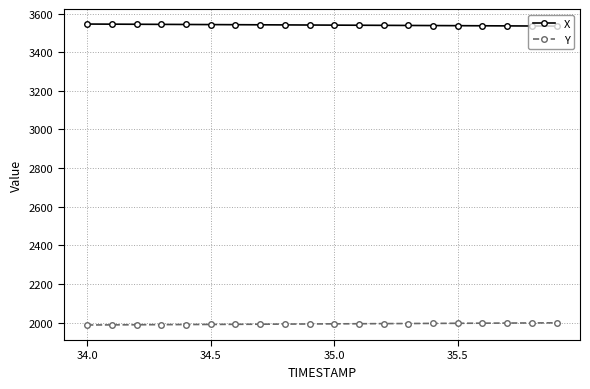

True or false: X and Y cross at least once.

False